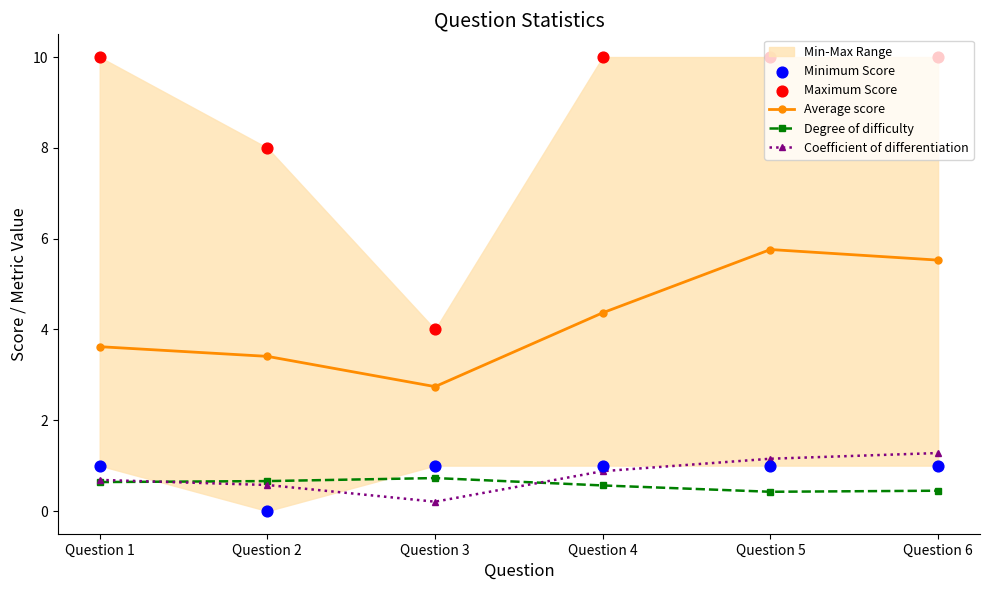

What is the total value across all series at Question 6?

18.3